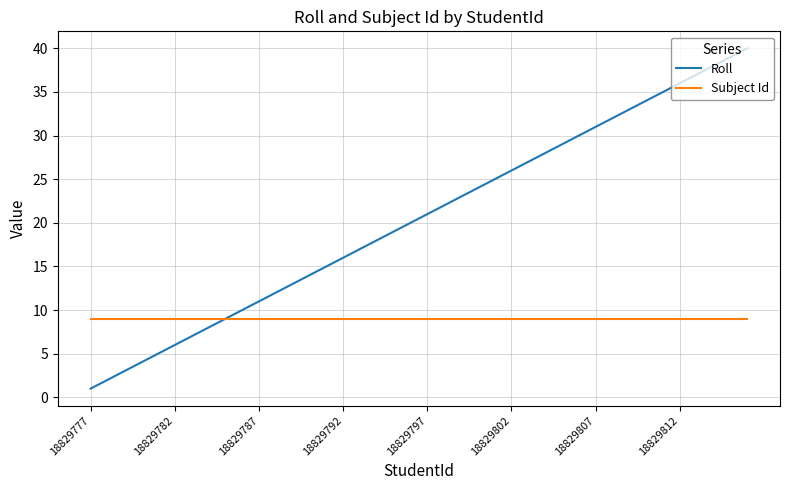

True or false: Roll has more than 1 points higher than both neighbors.

False